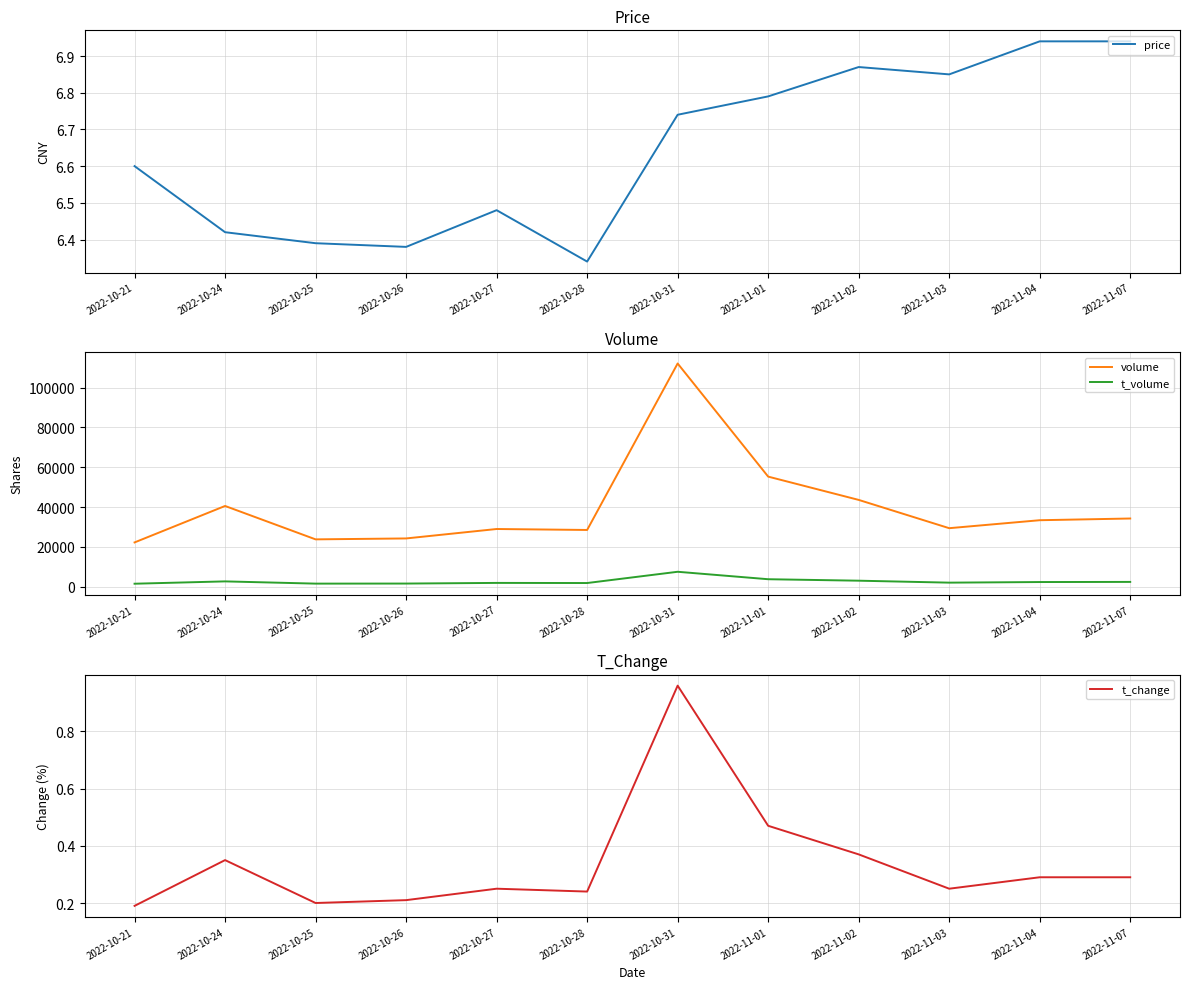

At which category is the sum across all series the highest?

2022-10-31